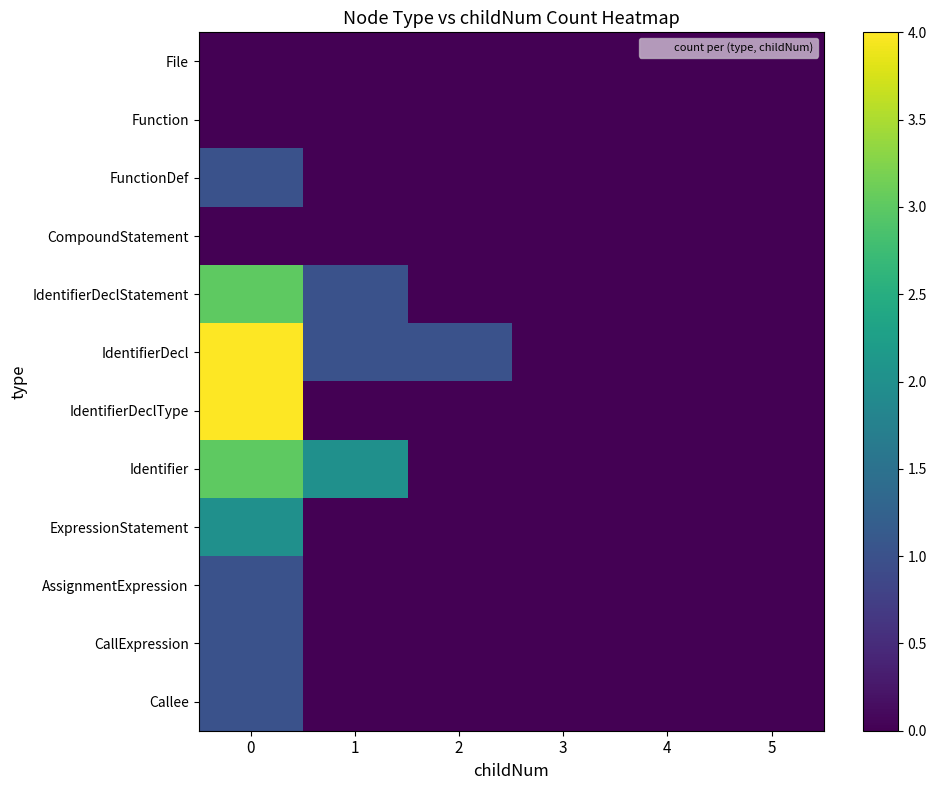

Count the number of categories in the chart.

6